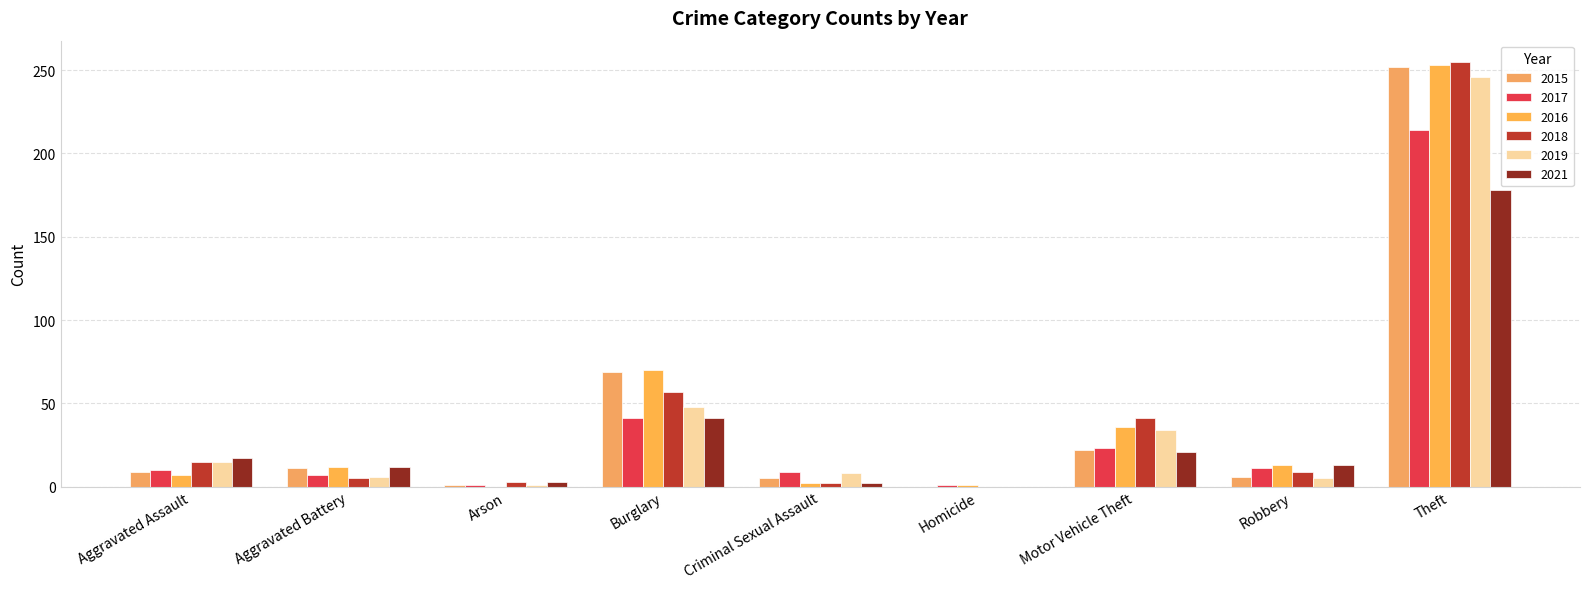

What is the spread (max minus min) of values at Motor Vehicle Theft?

20